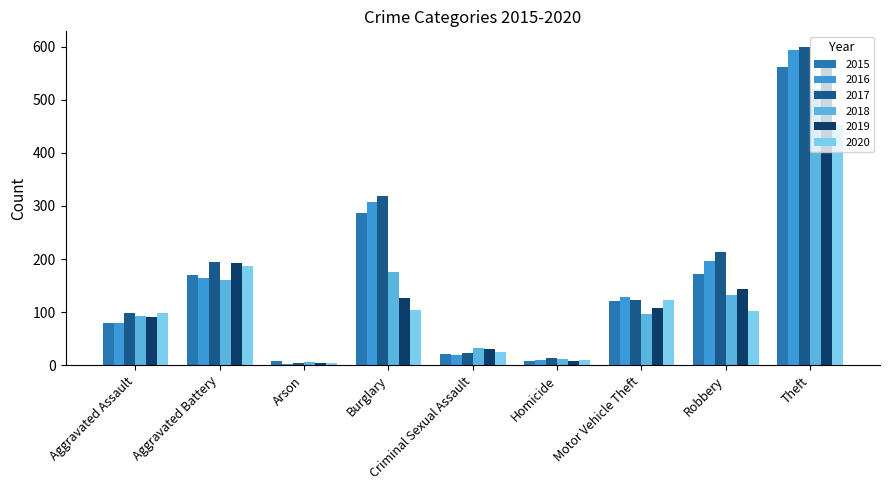

What is the sum of the 2016 values at Burglary and Arson?

310